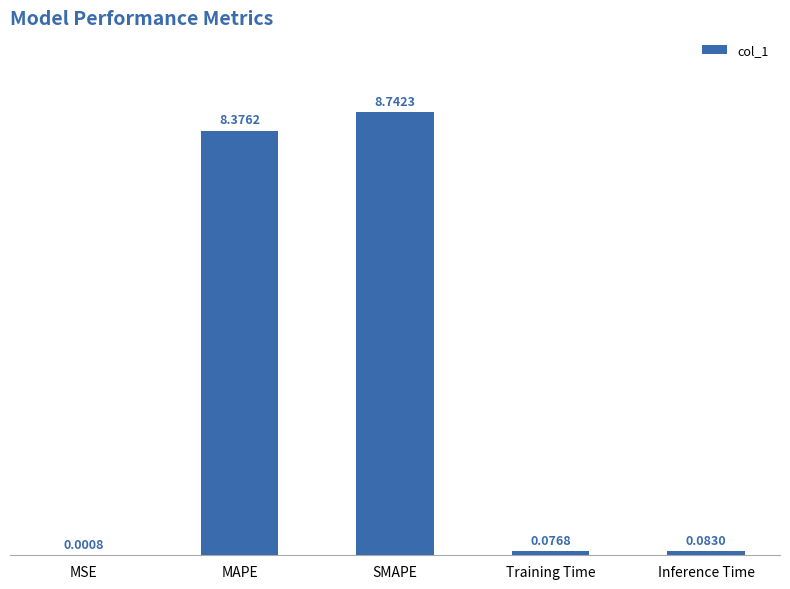

At which category does the chart reach its peak across all series?

SMAPE